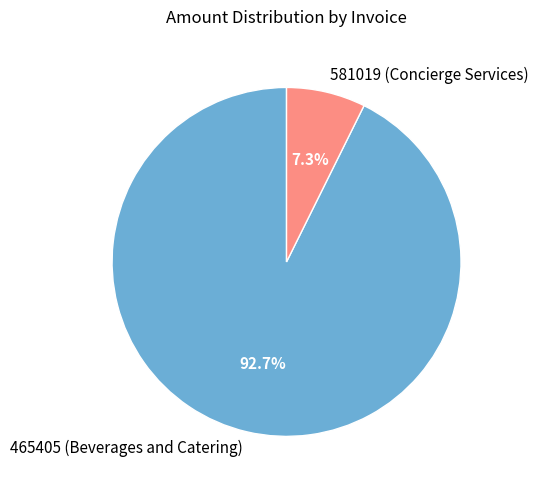

The 581019 (Concierge Services) slice represents 7% of the pie. True or false?

True